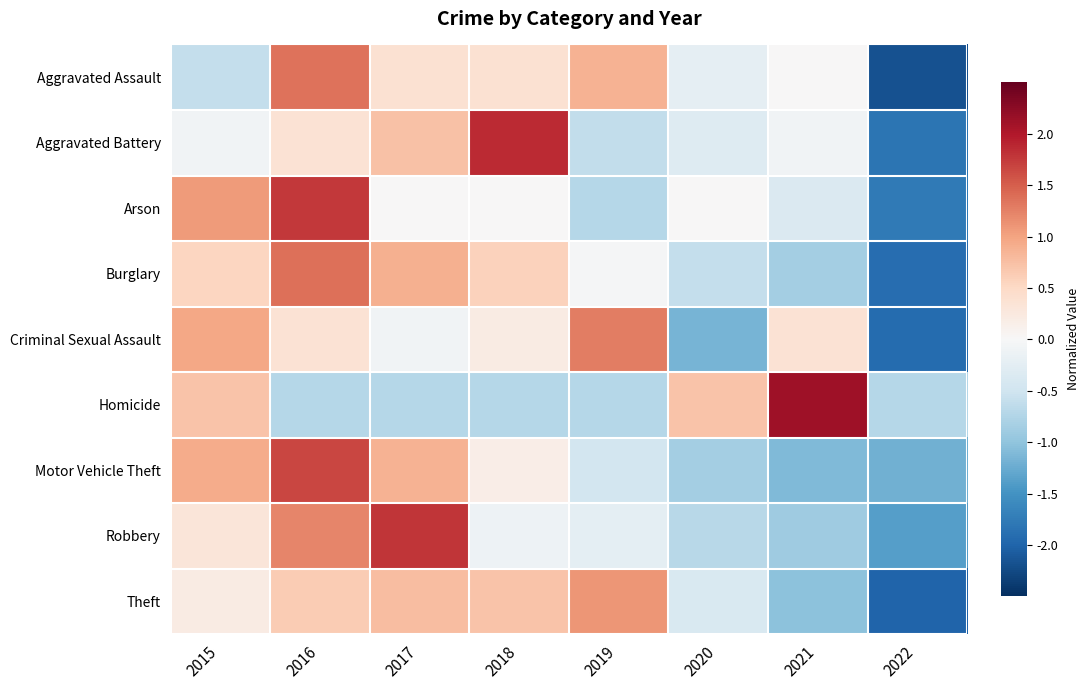

Reading left to right, what are all the values shown in this chart?

Aggravated Assault: 2015=-0.6	2016=1.4	2017=0.4	2018=0.4	2019=0.9	2020=-0.2	2021=0.0	2022=-2.2
Aggravated Battery: 2015=-0.1	2016=0.4	2017=0.7	2018=1.9	2019=-0.6	2020=-0.3	2021=-0.1	2022=-1.8
Arson: 2015=1.1	2016=1.8	2017=0.0	2018=0.0	2019=-0.7	2020=0.0	2021=-0.4	2022=-1.8
Burglary: 2015=0.5	2016=1.4	2017=0.9	2018=0.6	2019=-0.0	2020=-0.6	2021=-0.8	2022=-1.9
Criminal Sexual Assault: 2015=1.0	2016=0.4	2017=-0.1	2018=0.2	2019=1.3	2020=-1.2	2021=0.4	2022=-1.9
Homicide: 2015=0.7	2016=-0.7	2017=-0.7	2018=-0.7	2019=-0.7	2020=0.7	2021=2.1	2022=-0.7
Motor Vehicle Theft: 2015=0.9	2016=1.7	2017=0.9	2018=0.2	2019=-0.5	2020=-0.8	2021=-1.1	2022=-1.2
Robbery: 2015=0.3	2016=1.2	2017=1.8	2018=-0.1	2019=-0.2	2020=-0.7	2021=-0.9	2022=-1.4
Theft: 2015=0.2	2016=0.6	2017=0.8	2018=0.7	2019=1.1	2020=-0.4	2021=-1.0	2022=-2.0